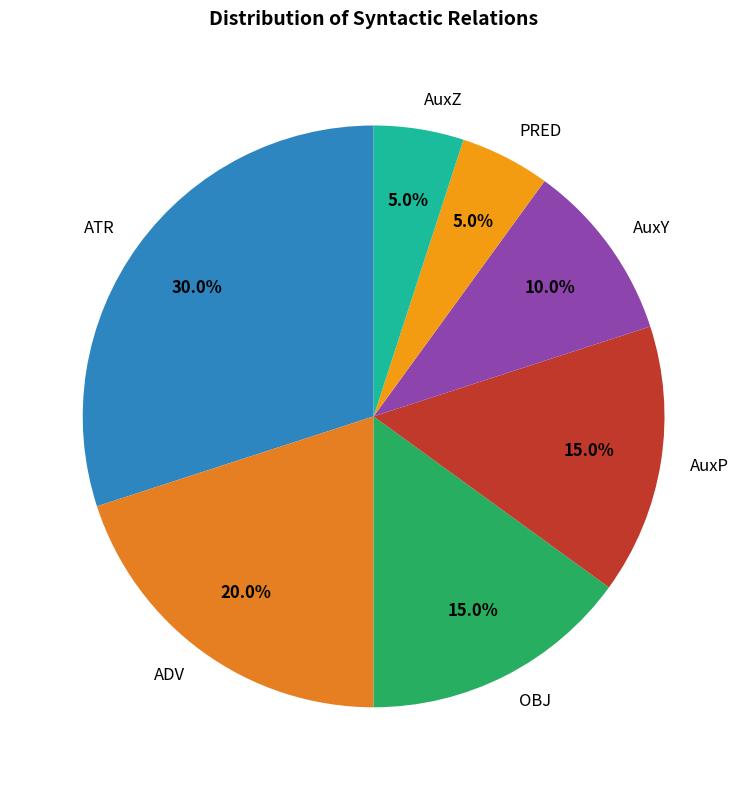

What portion of the pie excludes PRED?

95.0%